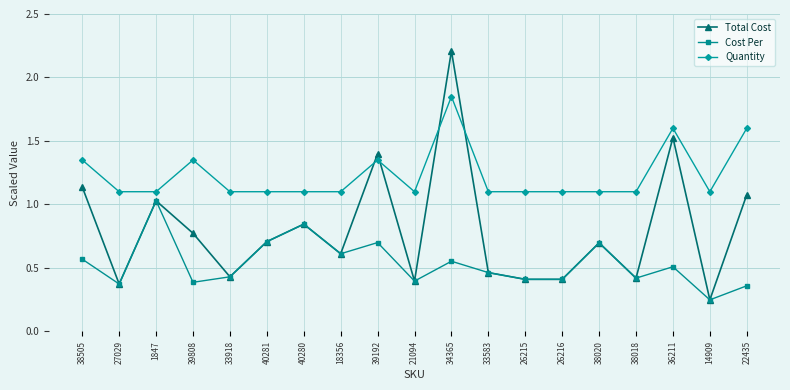

Is the value of Total Cost at 34365 greater than the value of Cost Per at 27029?

Yes